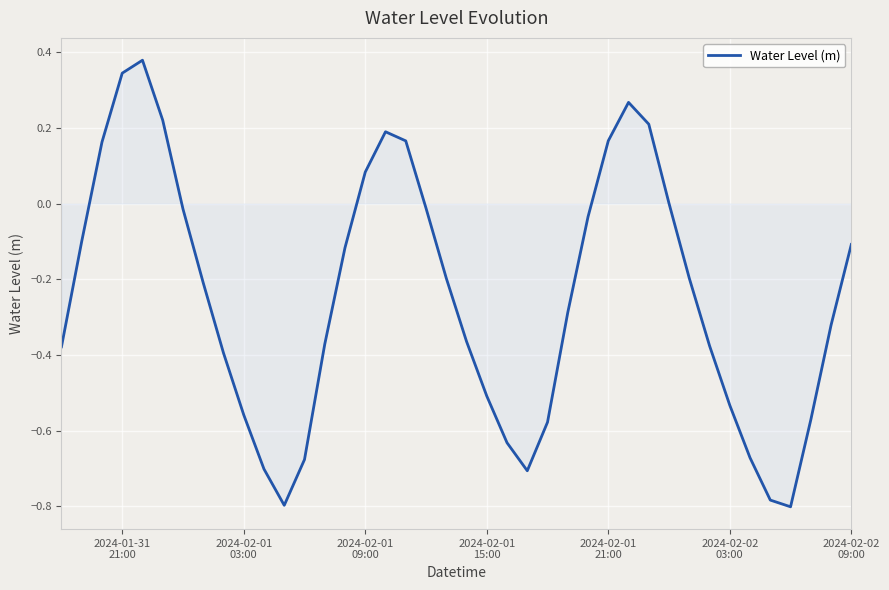

What is the difference between the maximum and minimum values?

1.2